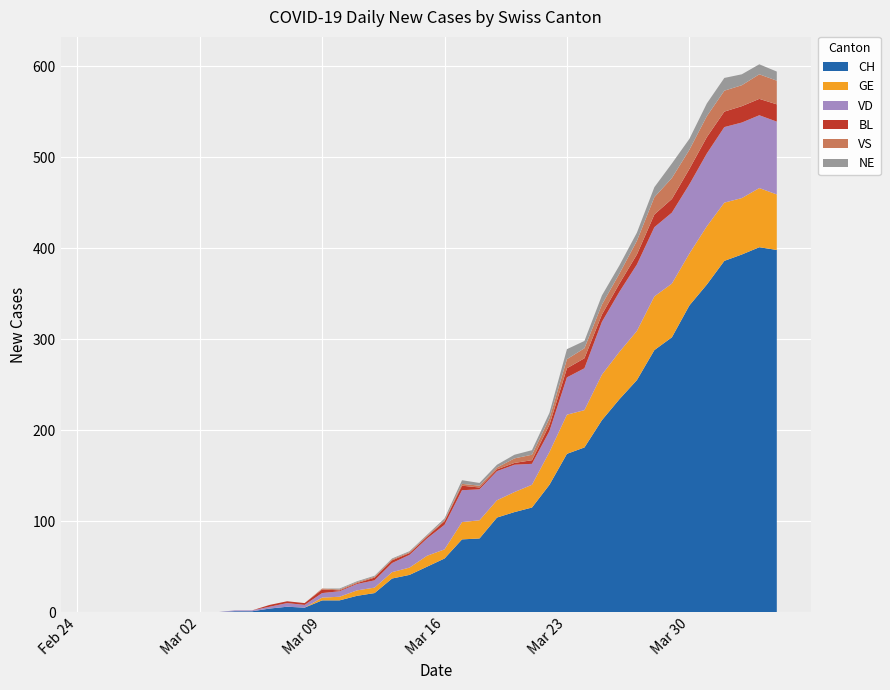

Reading right to left, what are all the values shown in this chart?

CH: 2020-04-04=398	2020-04-03=401	2020-04-02=393	2020-04-01=386	2020-03-31=360	2020-03-30=337	2020-03-29=302	2020-03-28=288	2020-03-27=255	2020-03-26=234	2020-03-25=211	2020-03-24=181	2020-03-23=174	2020-03-22=140	2020-03-21=115	2020-03-20=110	2020-03-19=104	2020-03-18=81	2020-03-17=80	2020-03-16=59	2020-03-15=50	2020-03-14=41	2020-03-13=37	2020-03-12=21	2020-03-11=18	2020-03-10=13	2020-03-09=13	2020-03-08=5	2020-03-07=6	2020-03-06=4	2020-03-05=1	2020-03-04=1	2020-03-03=0	2020-03-02=0	2020-03-01=0	2020-02-29=0	2020-02-28=0	2020-02-27=0	2020-02-26=0	2020-02-25=0
GE: 2020-04-04=61	2020-04-03=65	2020-04-02=62	2020-04-01=64	2020-03-31=64	2020-03-30=57	2020-03-29=59	2020-03-28=59	2020-03-27=54	2020-03-26=52	2020-03-25=50	2020-03-24=41	2020-03-23=43	2020-03-22=36	2020-03-21=25	2020-03-20=22	2020-03-19=19	2020-03-18=20	2020-03-17=19	2020-03-16=10	2020-03-15=12	2020-03-14=8	2020-03-13=7	2020-03-12=6	2020-03-11=6	2020-03-10=4	2020-03-09=3	2020-03-08=0	2020-03-07=0	2020-03-06=0	2020-03-05=0	2020-03-04=0	2020-03-03=0	2020-03-02=0	2020-03-01=0	2020-02-29=0	2020-02-28=0	2020-02-27=0	2020-02-26=0	2020-02-25=0
VD: 2020-04-04=80	2020-04-03=80	2020-04-02=83	2020-04-01=83	2020-03-31=80	2020-03-30=76	2020-03-29=78	2020-03-28=76	2020-03-27=73	2020-03-26=66	2020-03-25=58	2020-03-24=46	2020-03-23=41	2020-03-22=23	2020-03-21=23	2020-03-20=30	2020-03-19=32	2020-03-18=34	2020-03-17=35	2020-03-16=27	2020-03-15=19	2020-03-14=14	2020-03-13=10	2020-03-12=8	2020-03-11=7	2020-03-10=6	2020-03-09=5	2020-03-08=3	2020-03-07=4	2020-03-06=2	2020-03-05=1	2020-03-04=1	2020-03-03=0	2020-03-02=0	2020-03-01=0	2020-02-29=0	2020-02-28=0	2020-02-27=0	2020-02-26=0	2020-02-25=0
BL: 2020-04-04=19	2020-04-03=18	2020-04-02=18	2020-04-01=17	2020-03-31=18	2020-03-30=17	2020-03-29=15	2020-03-28=14	2020-03-27=11	2020-03-26=9	2020-03-25=8	2020-03-24=11	2020-03-23=10	2020-03-22=7	2020-03-21=4	2020-03-20=2	2020-03-19=2	2020-03-18=2	2020-03-17=5	2020-03-16=4	2020-03-15=2	2020-03-14=2	2020-03-13=3	2020-03-12=3	2020-03-11=1	2020-03-10=1	2020-03-09=4	2020-03-08=2	2020-03-07=2	2020-03-06=2	2020-03-05=0	2020-03-04=0	2020-03-03=0	2020-03-02=0	2020-03-01=0	2020-02-29=0	2020-02-28=0	2020-02-27=0	2020-02-26=0	2020-02-25=0
VS: 2020-04-04=26	2020-04-03=27	2020-04-02=23	2020-04-01=23	2020-03-31=23	2020-03-30=21	2020-03-29=23	2020-03-28=19	2020-03-27=15	2020-03-26=11	2020-03-25=11	2020-03-24=11	2020-03-23=10	2020-03-22=7	2020-03-21=6	2020-03-20=5	2020-03-19=2	2020-03-18=2	2020-03-17=2	2020-03-16=1	2020-03-15=1	2020-03-14=1	2020-03-13=1	2020-03-12=1	2020-03-11=1	2020-03-10=1	2020-03-09=1	2020-03-08=0	2020-03-07=0	2020-03-06=0	2020-03-05=0	2020-03-04=0	2020-03-03=0	2020-03-02=0	2020-03-01=0	2020-02-29=0	2020-02-28=0	2020-02-27=0	2020-02-26=0	2020-02-25=0
NE: 2020-04-04=10	2020-04-03=11	2020-04-02=12	2020-04-01=14	2020-03-31=14	2020-03-30=12	2020-03-29=16	2020-03-28=11	2020-03-27=9	2020-03-26=9	2020-03-25=10	2020-03-24=8	2020-03-23=11	2020-03-22=6	2020-03-21=5	2020-03-20=4	2020-03-19=3	2020-03-18=3	2020-03-17=4	2020-03-16=2	2020-03-15=1	2020-03-14=1	2020-03-13=1	2020-03-12=1	2020-03-11=1	2020-03-10=1	2020-03-09=0	2020-03-08=0	2020-03-07=0	2020-03-06=0	2020-03-05=0	2020-03-04=0	2020-03-03=0	2020-03-02=0	2020-03-01=0	2020-02-29=0	2020-02-28=0	2020-02-27=0	2020-02-26=0	2020-02-25=0